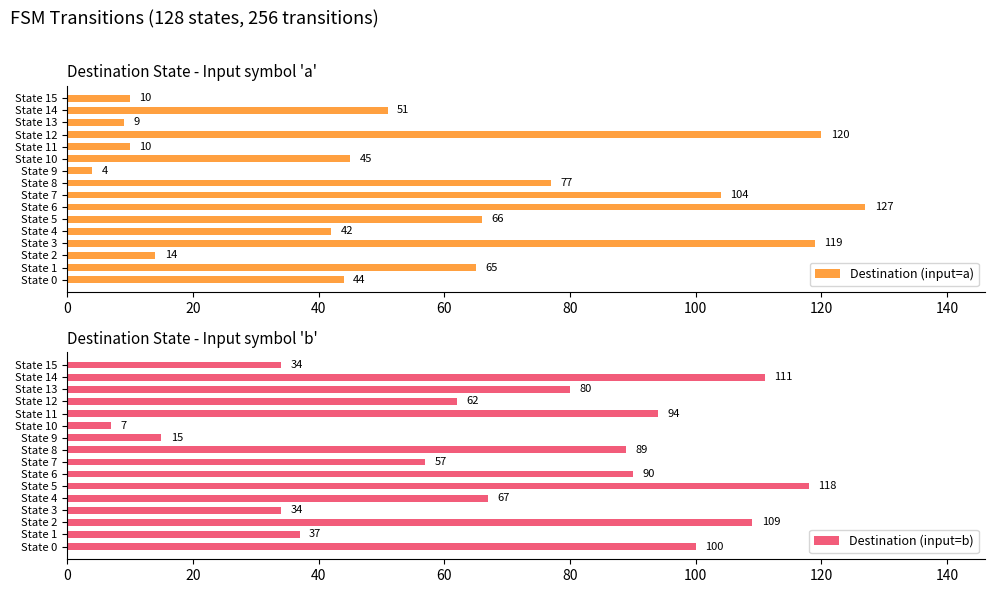

The Destination (input=a) series shows 51 at State 14. True or false?

True